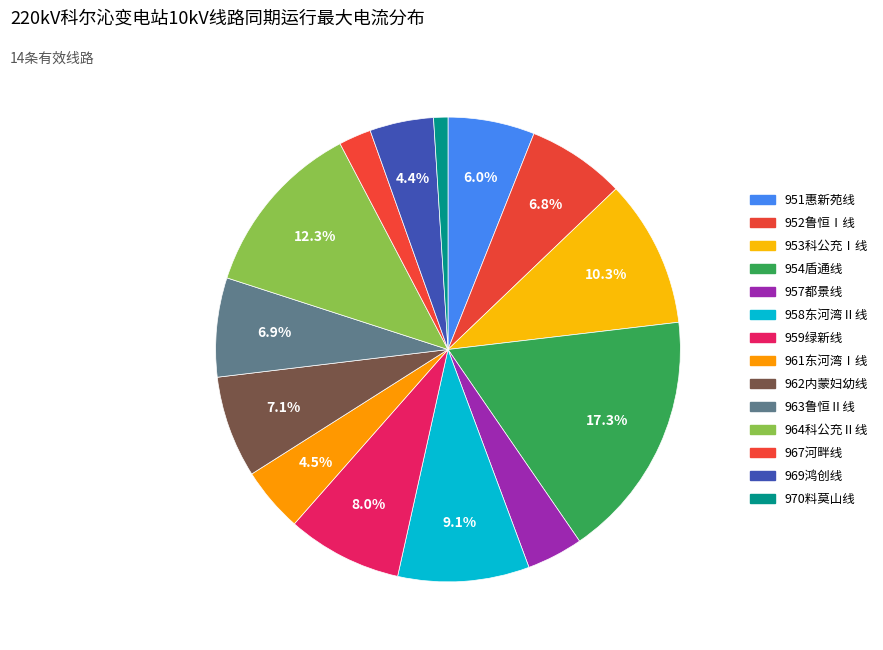

Combined, what portion of the pie is 953科公充Ⅰ线 and 958东河湾Ⅱ线?

19.4%